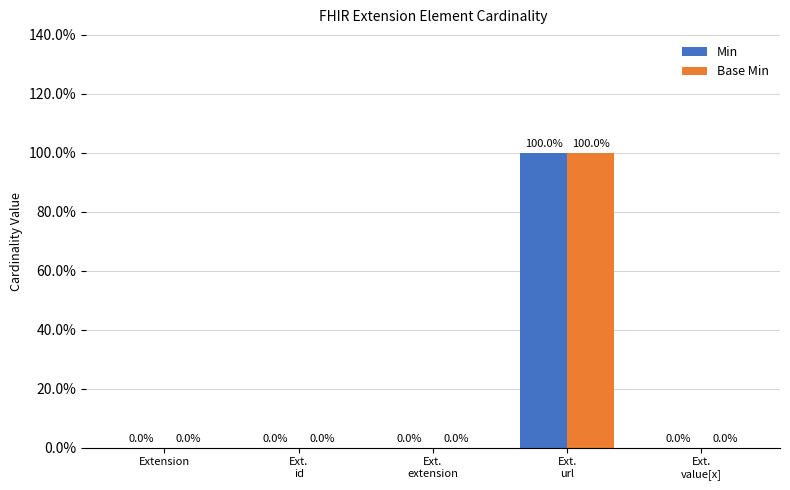

Which series has the widest spread of values?

Min